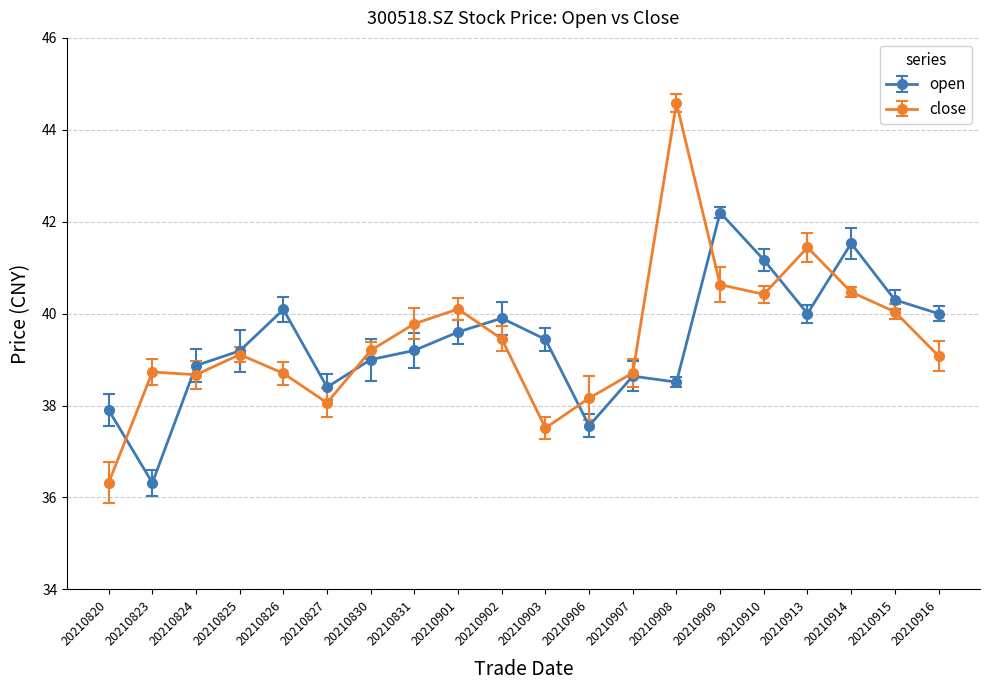

Is the value of close at 20210907 greater than the value of open at 20210831?

No